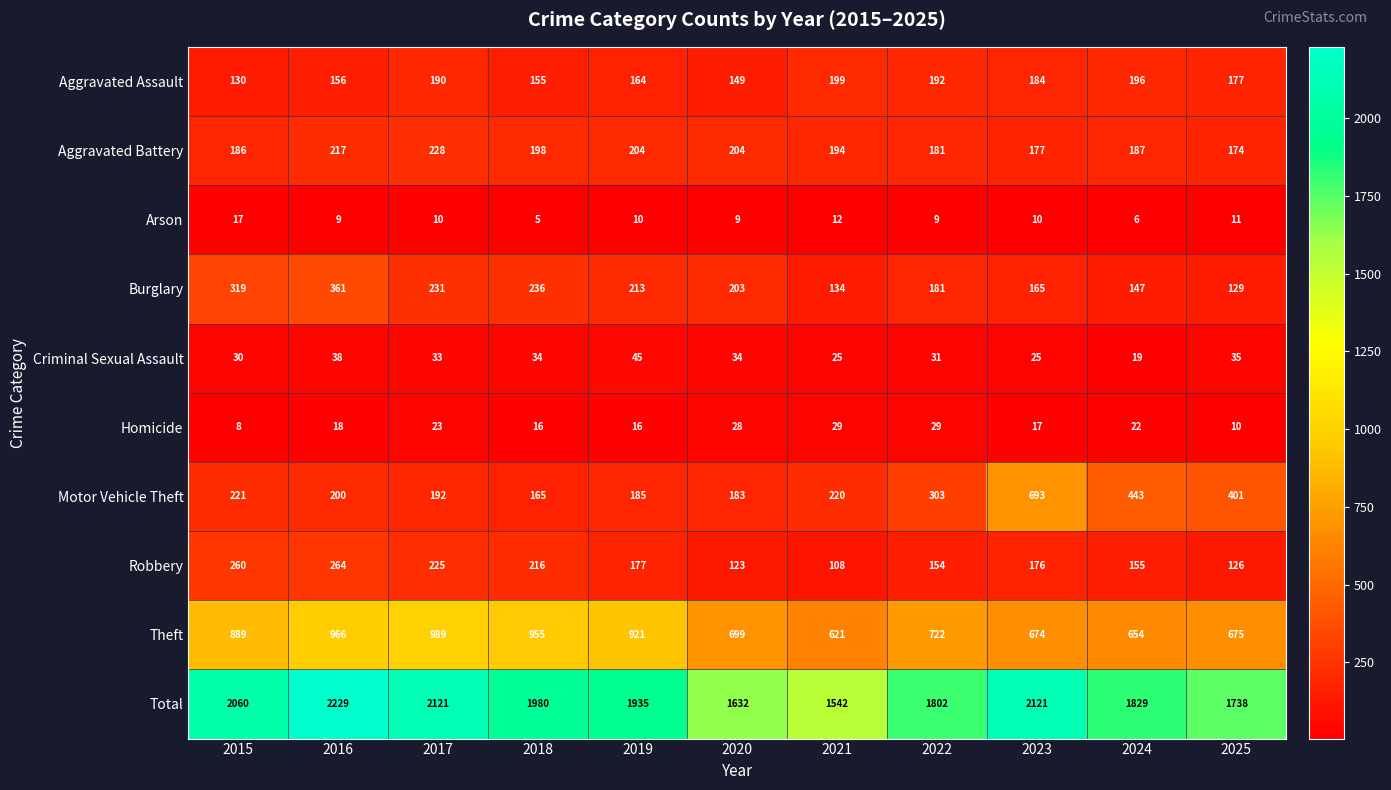

How many data points does each series have?

11